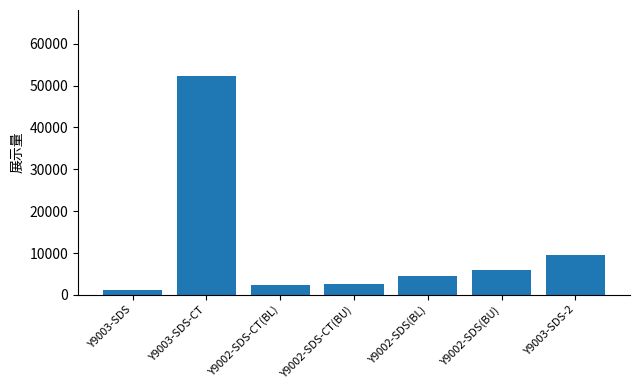

What is the greatest value displayed?

52371